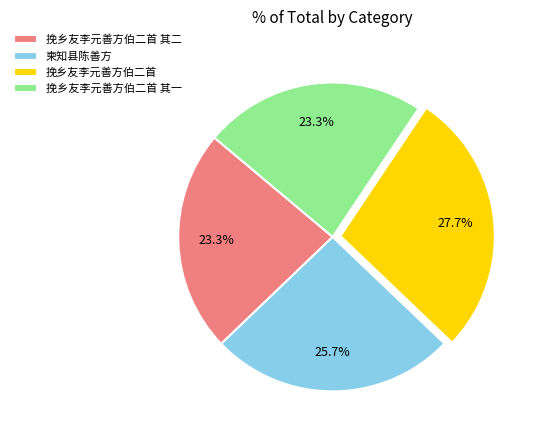

How much of the chart is everything except 挽乡友李元善方伯二首?

72.3%